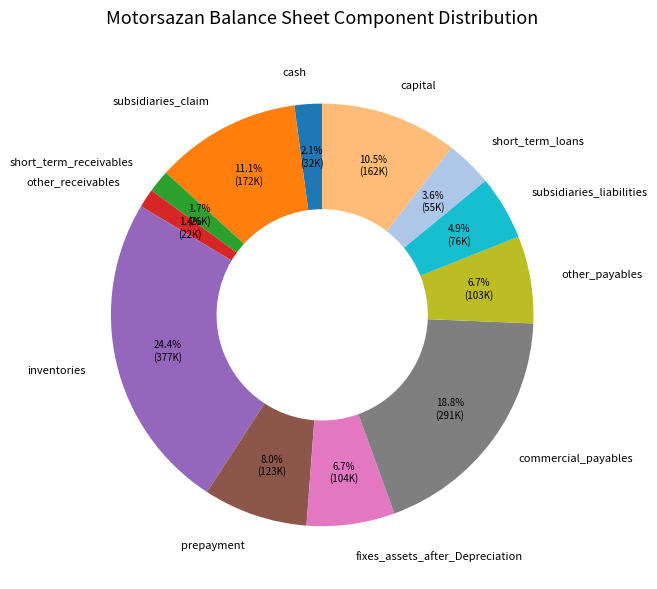

How many slices are in this pie chart?

12